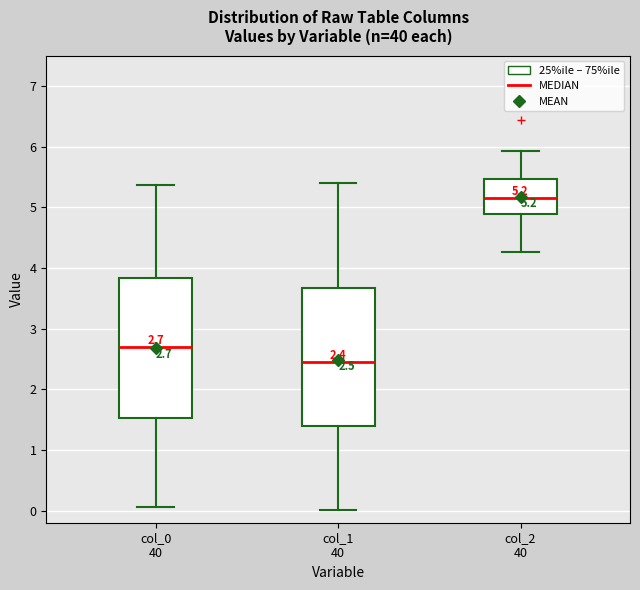

Which box has the highest median line?

col_2 40